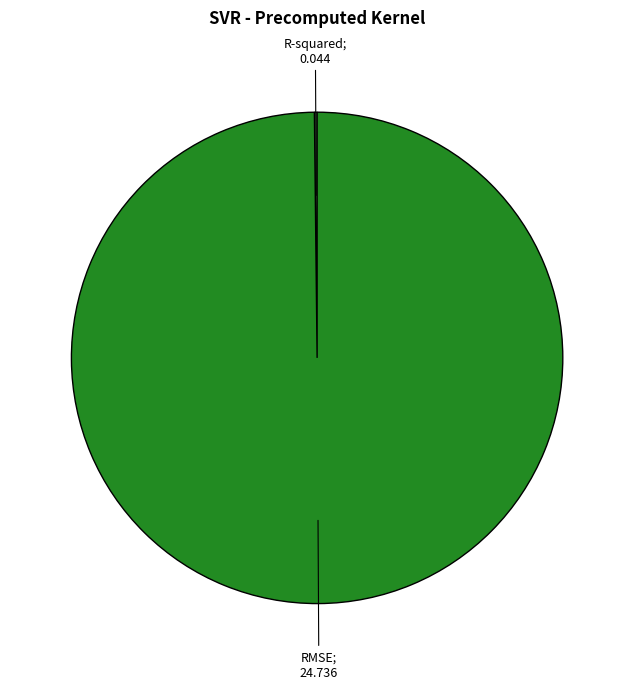

Is there a majority slice in this chart?

Yes